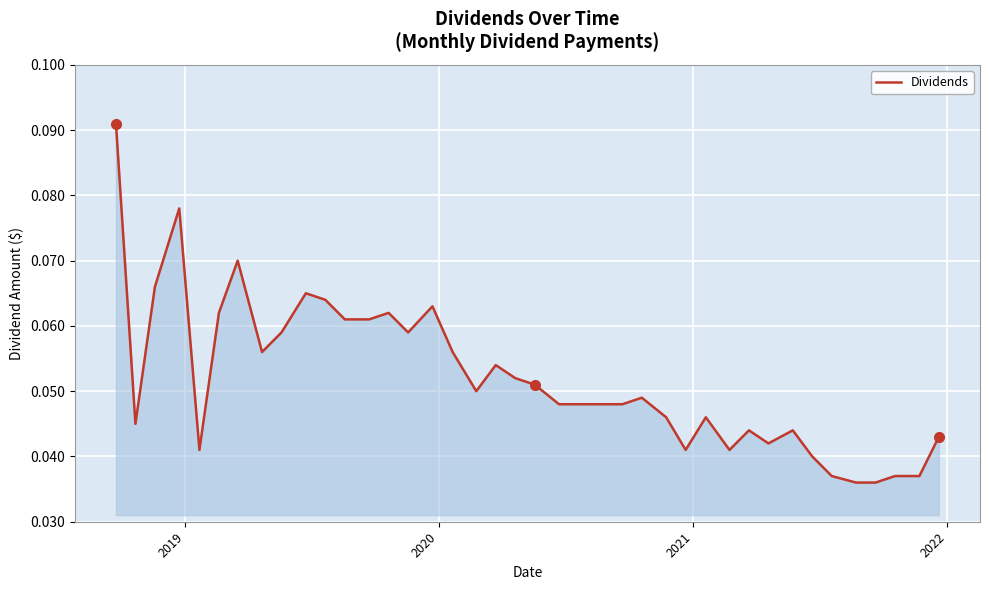

How many interior local peaks (higher than both neighbors) does the data have?

10